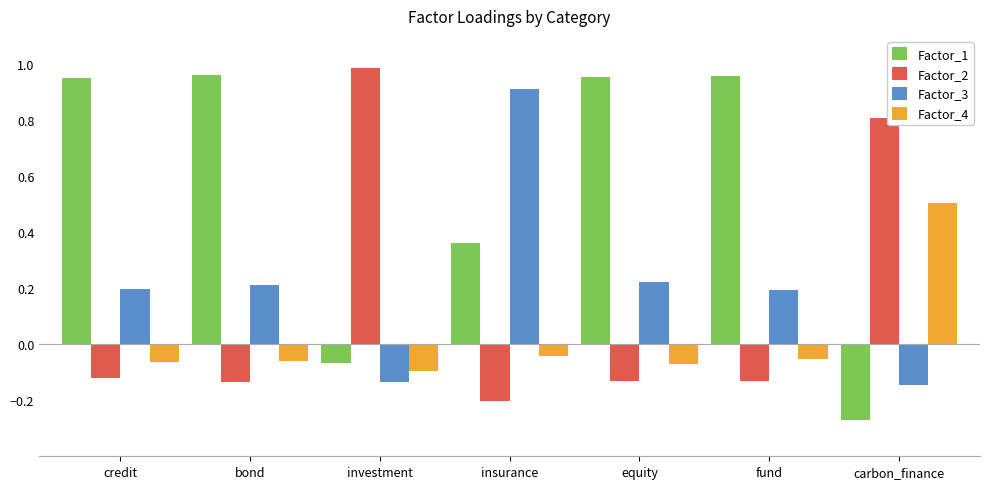

What is the difference between the second highest and minimum values in the Factor_1 series?

1.2